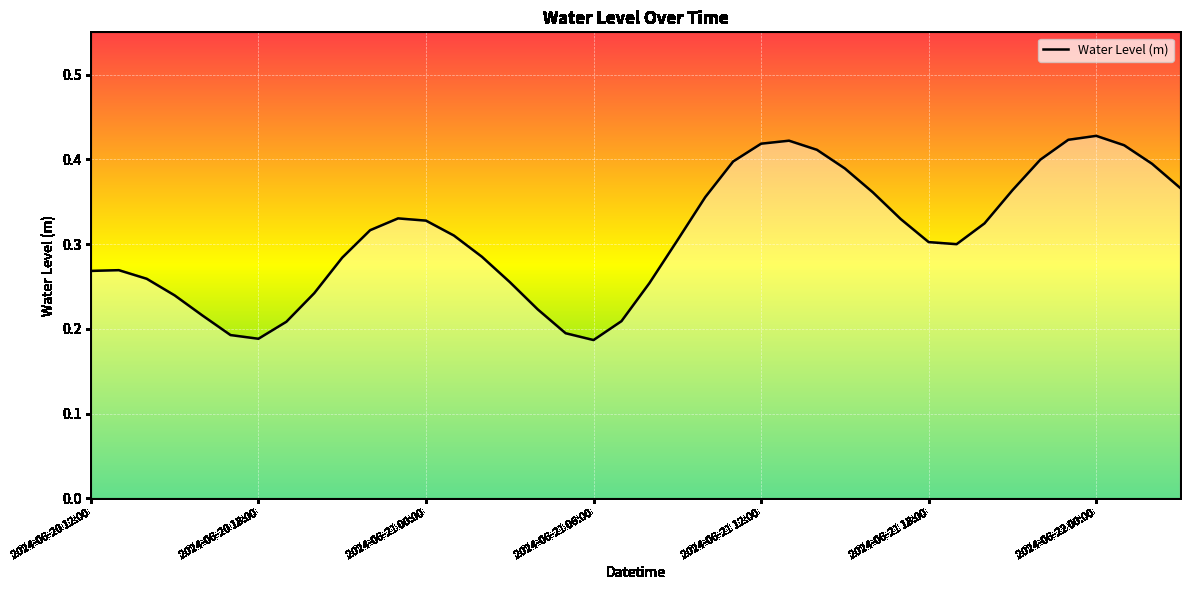

What is the maximum value shown in the chart?

0.4